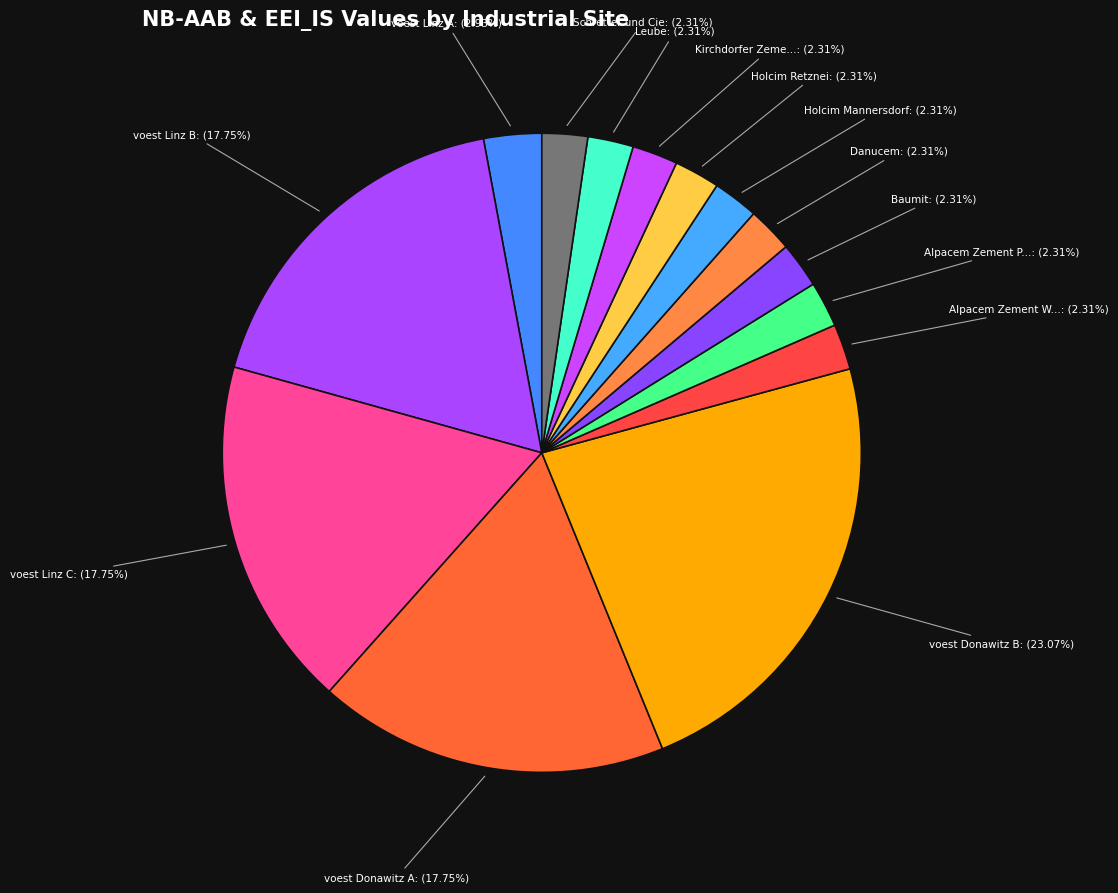

How many segments does this pie chart have?

14